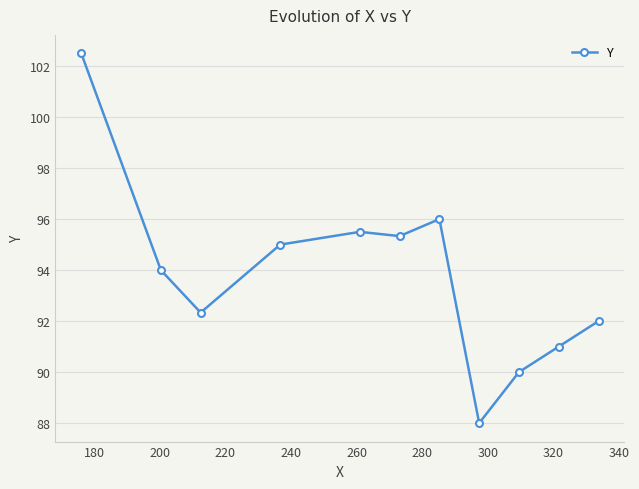

What is the smallest value displayed?

88.0